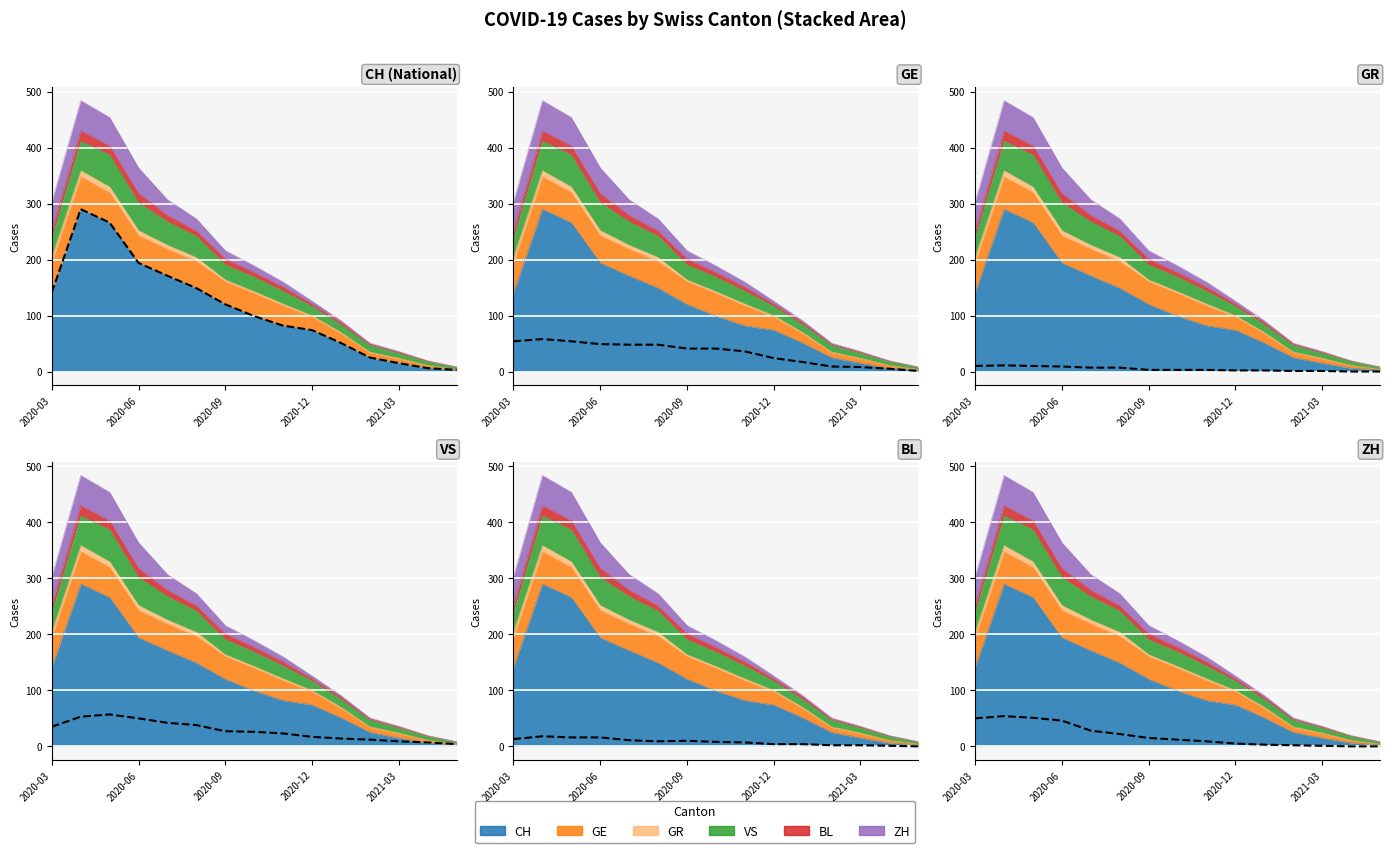

Count the number of categories in the chart.

15